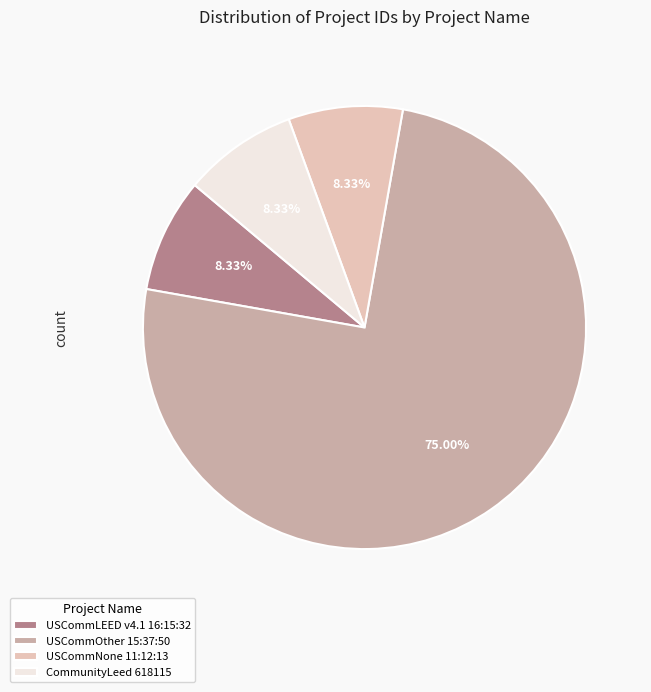

Do USCommOther 15:37:50 and CommunityLeed 618115 together represent more than half of the pie?

Yes